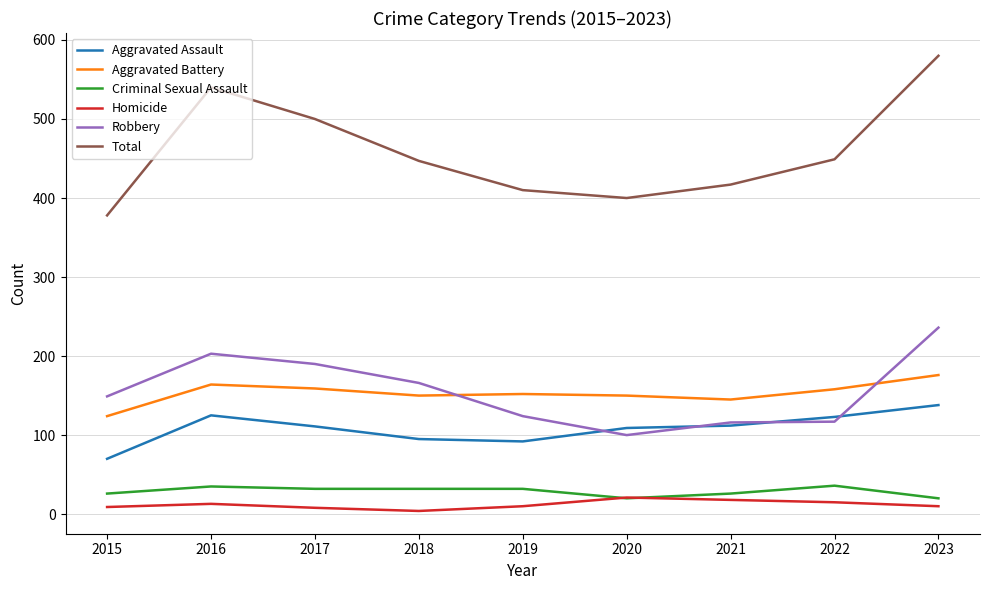

Which series has the widest spread of values?

Total